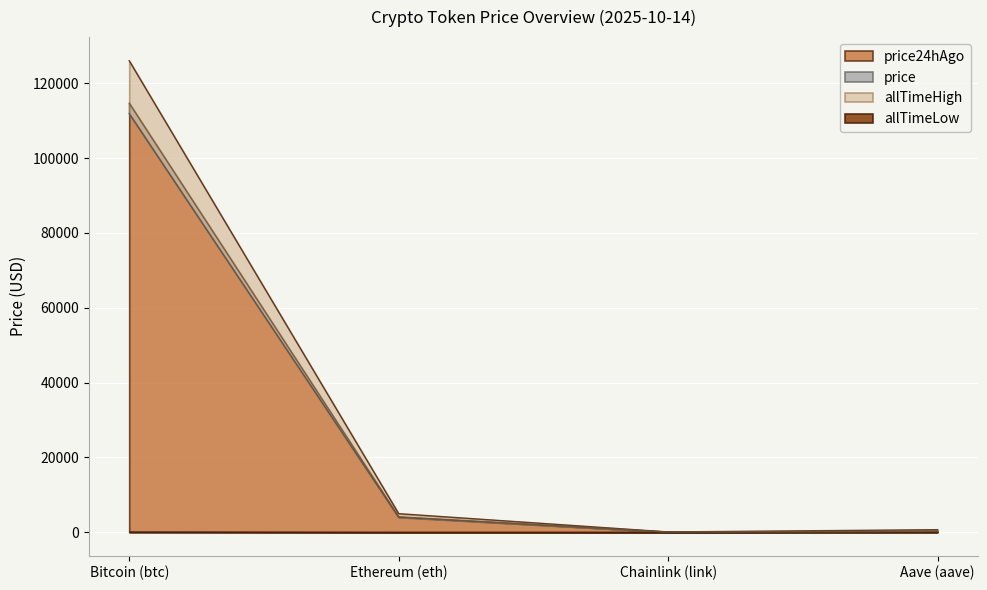

How many values in the price24hAgo series are below 4111?

2